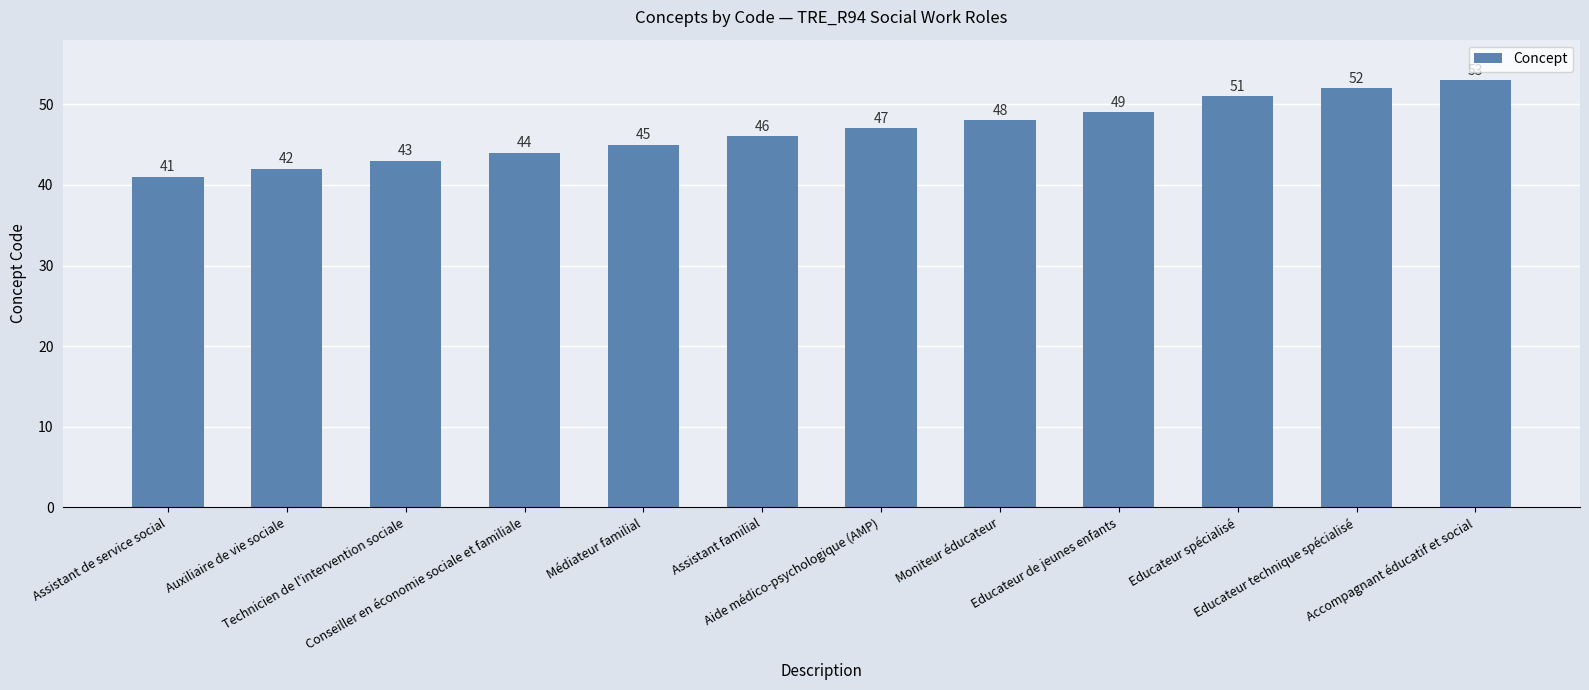

What is the smallest value displayed?

41